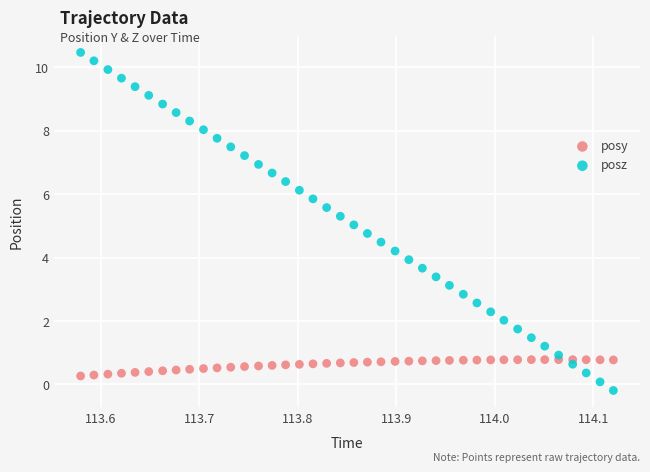

Which series has the largest Y range (max minus min)?

posz